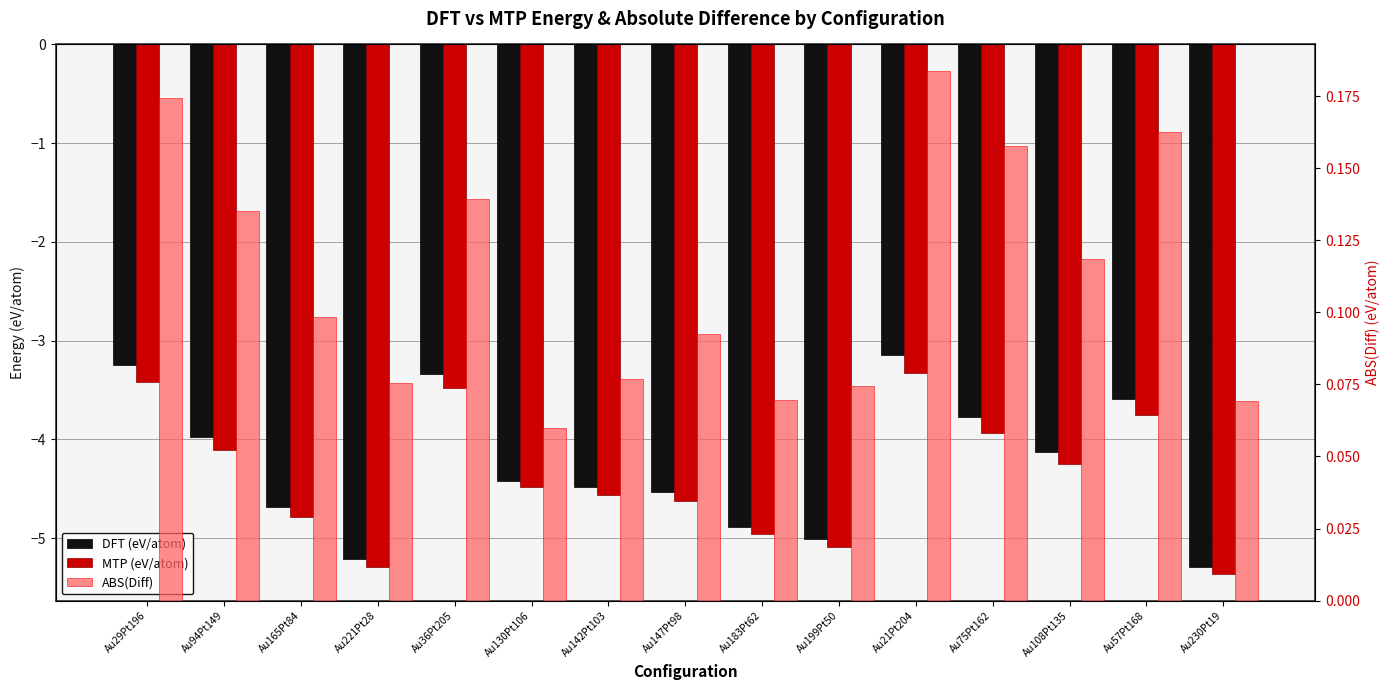

Rank the series at Au57Pt168 from lowest to highest value.

MTP (eV/atom), DFT (eV/atom), ABS(Diff)